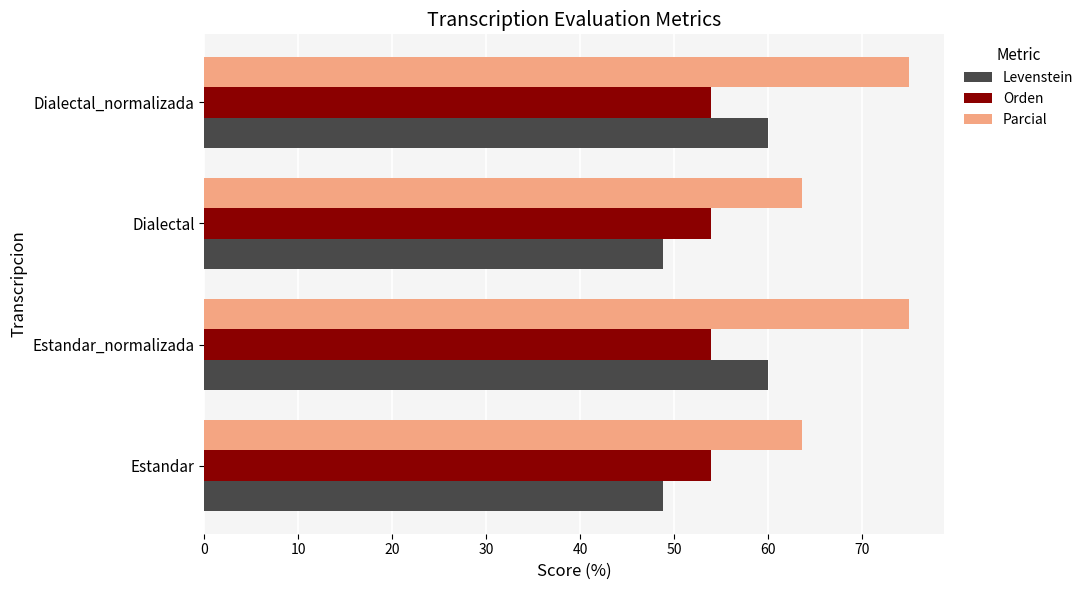

Is it true that Parcial equals 75.0 at Dialectal_normalizada?

True